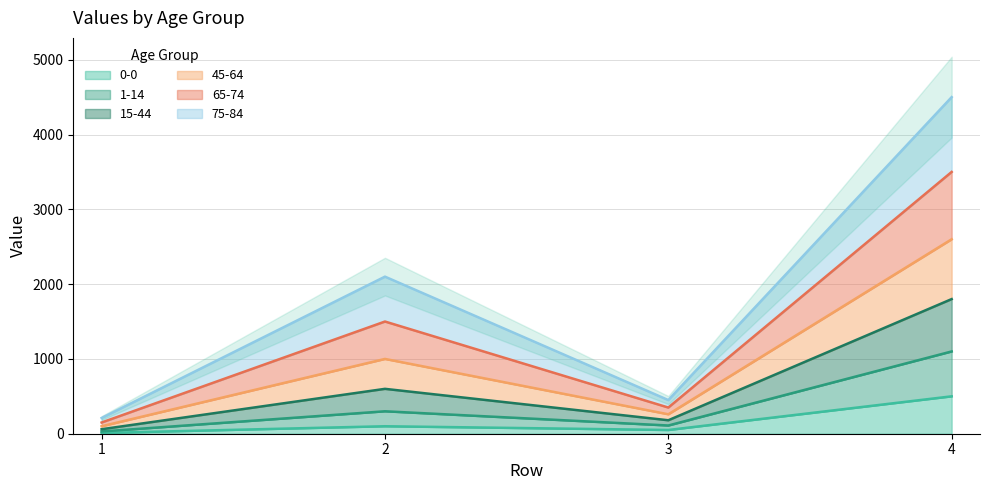

True or false: 0-0 has more than 2 points higher than both neighbors.

False